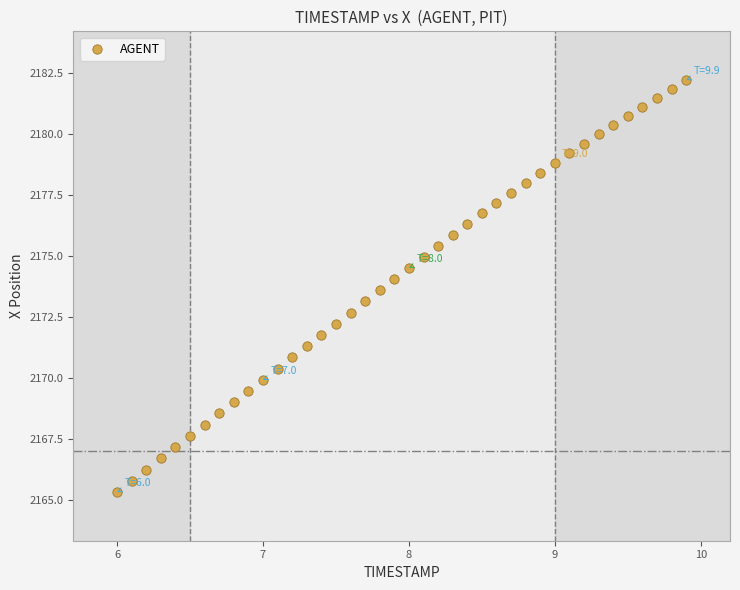

What is the range of X values (max minus min)?

3.9